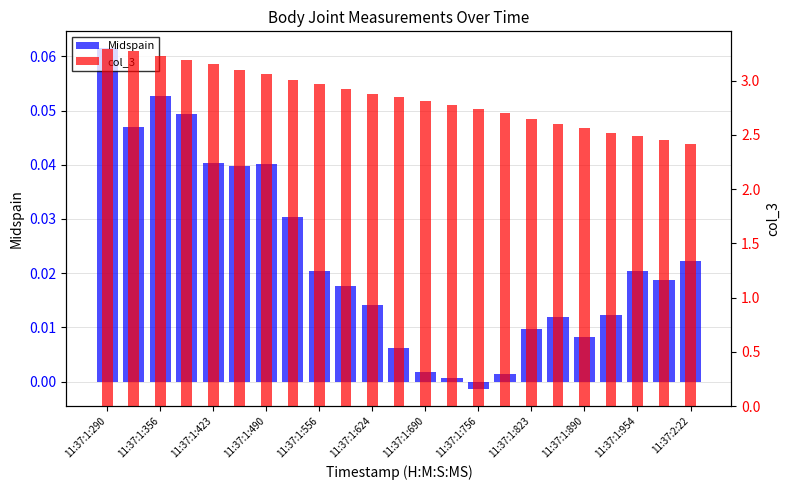

What is the maximum value for Midspain?

0.1